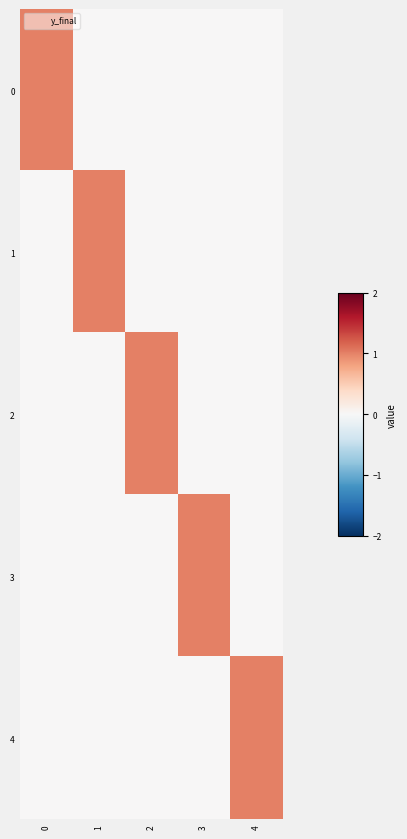

At how many categories does at least one series exceed 0?

5